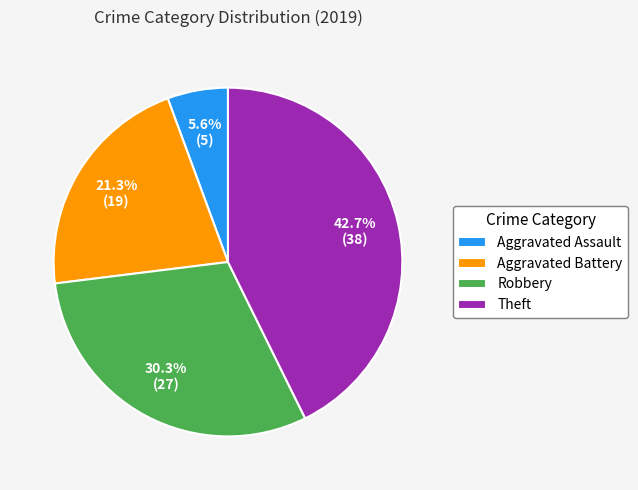

Does any single category account for the majority?

No